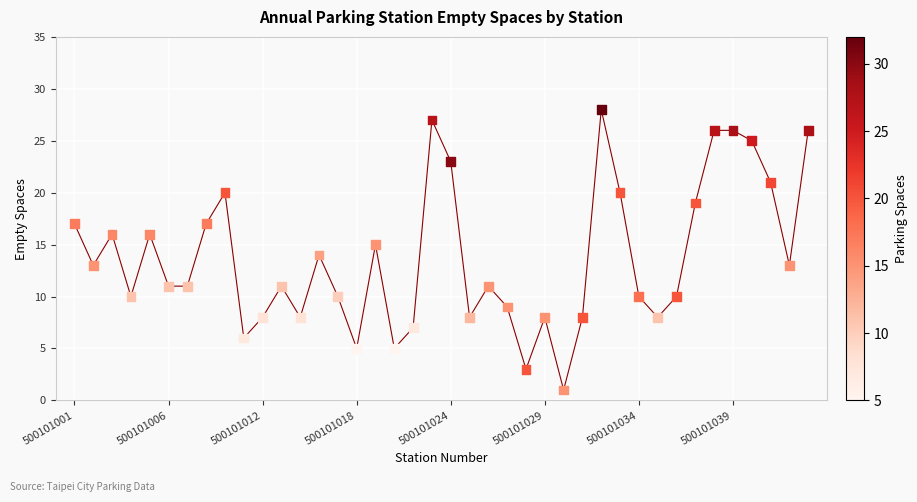

What is the range of Y values (max minus min)?

27